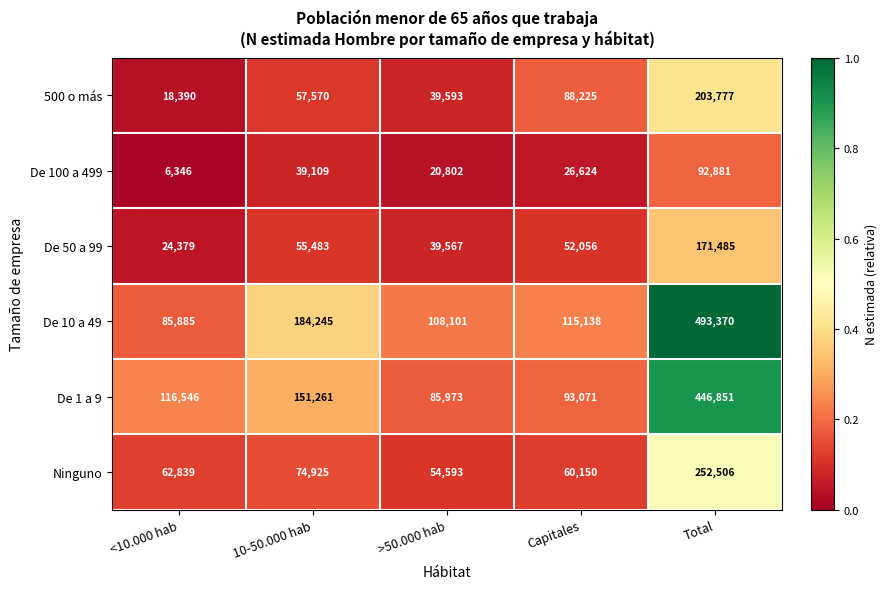

What is the total value across all series at >50.000 hab?

348629